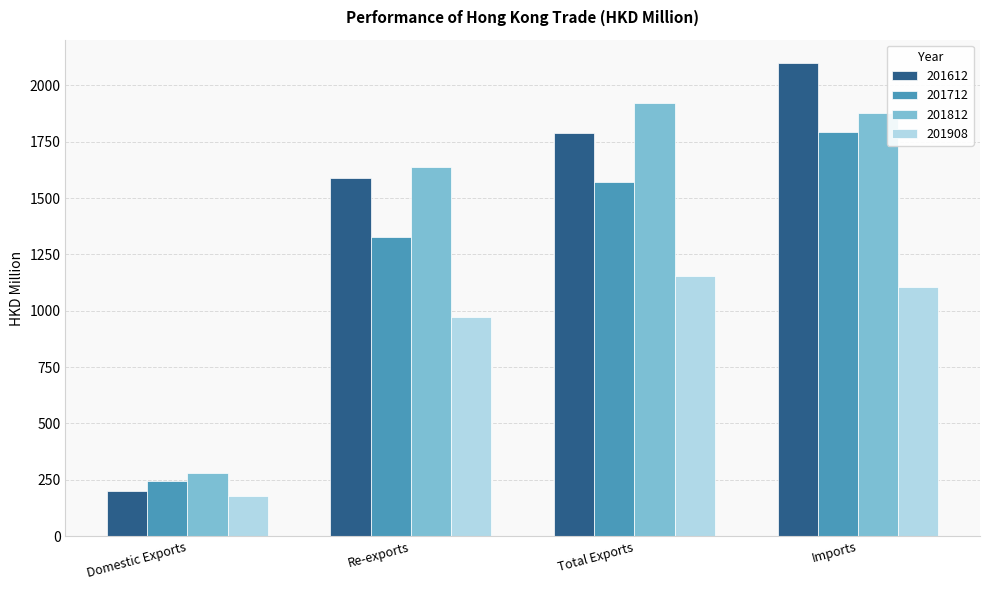

Which series has the widest spread of values?

201612